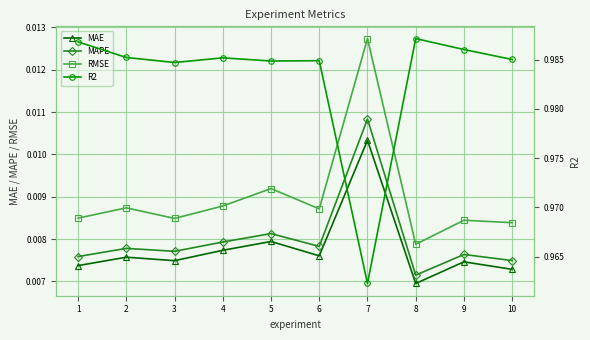

Reading left to right, extract all data points from this chart.

MAE: 0.0	0.0	0.0	0.0	0.0	0.0	0.0	0.0	0.0	0.0
MAPE: 0.0	0.0	0.0	0.0	0.0	0.0	0.0	0.0	0.0	0.0
RMSE: 0.0	0.0	0.0	0.0	0.0	0.0	0.0	0.0	0.0	0.0
R2: 1.0	1.0	1.0	1.0	1.0	1.0	1.0	1.0	1.0	1.0